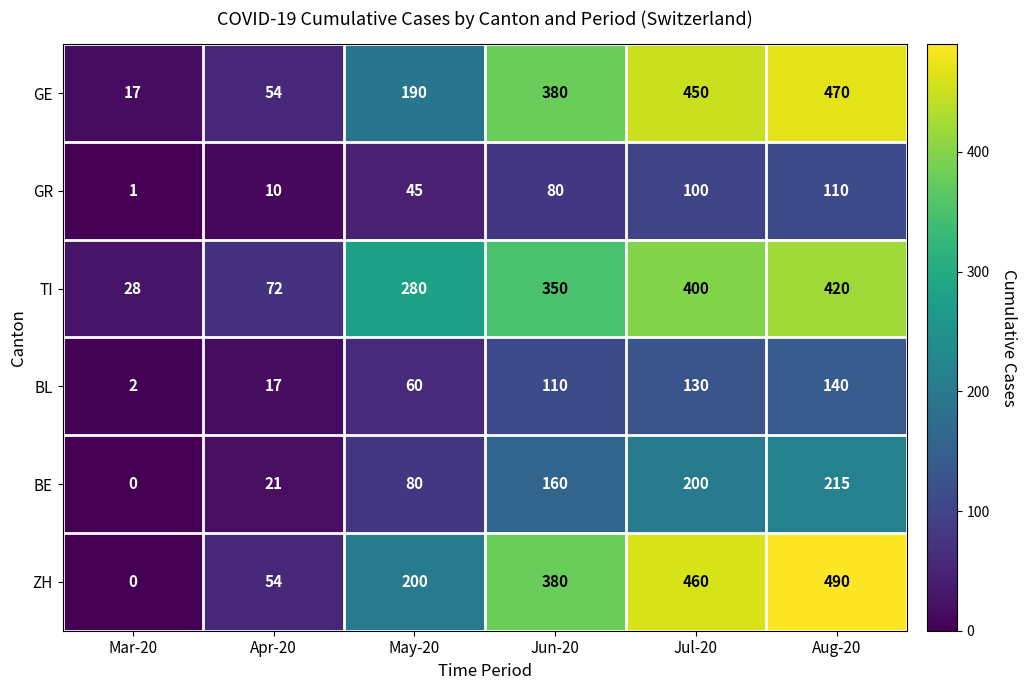

At which category is the sum across all series the highest?

Aug-20